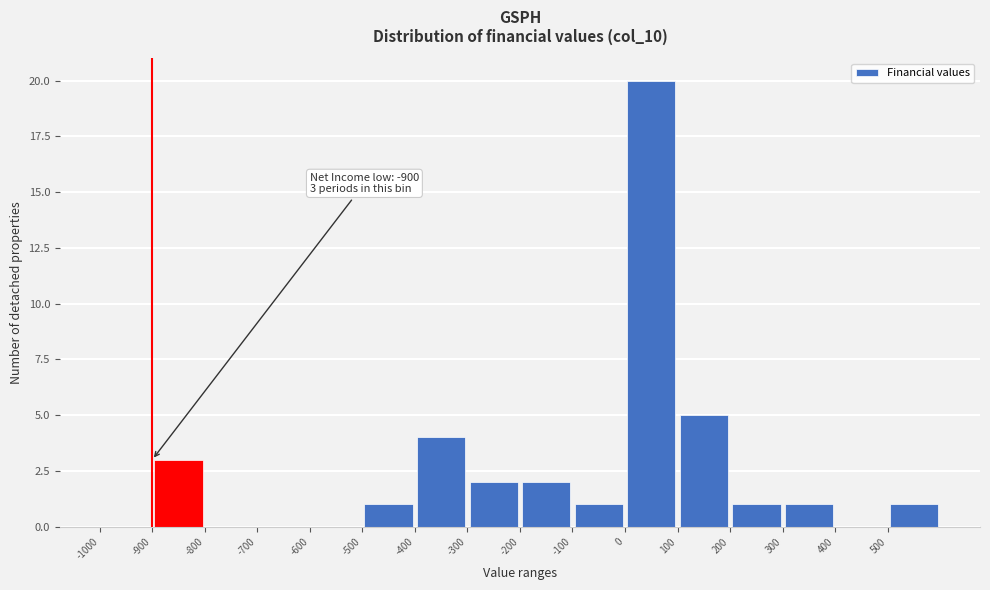

Which range on the x-axis has the tallest bar?

0 to 100